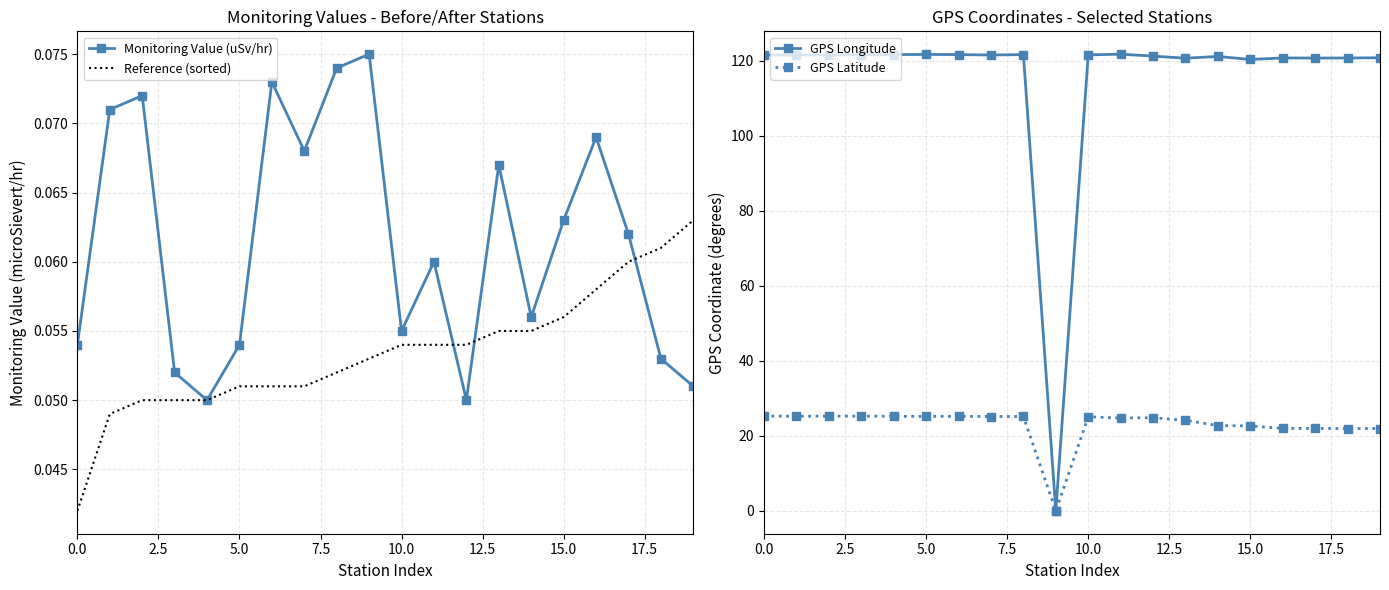

What is the sum of all GPS Longitude values?

2304.2